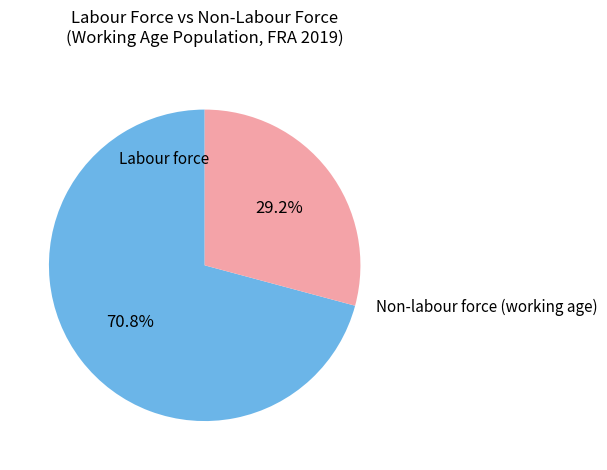

Count the number of slices in the pie.

2